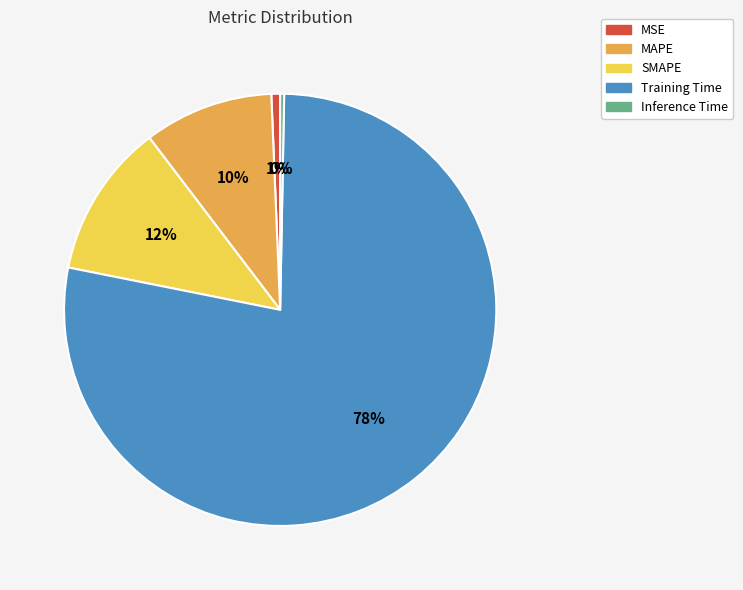

Which has a higher value, Training Time or SMAPE?

Training Time